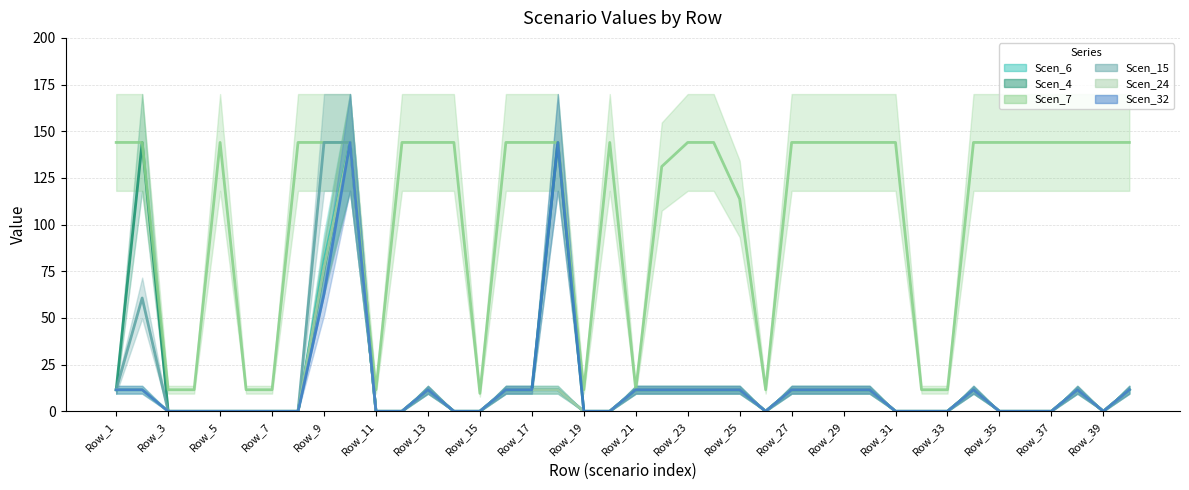

Which series has the widest spread of values?

Scen_6